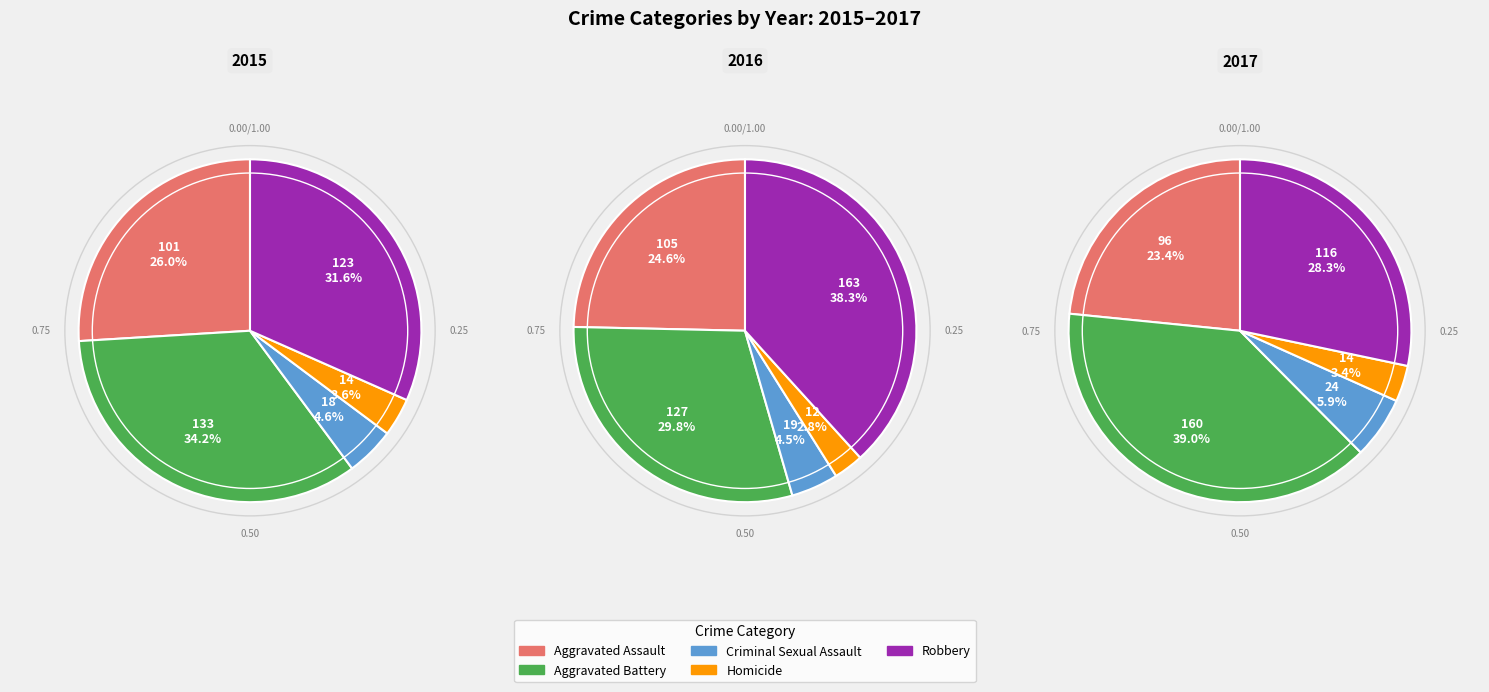

What is the largest slice in the pie chart?

Aggravated Battery